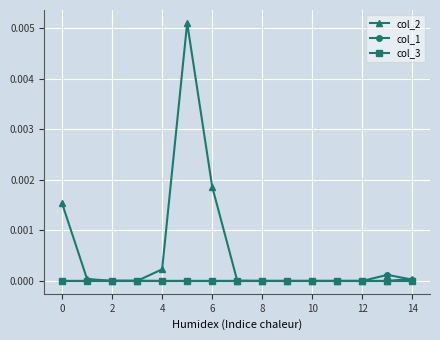

Which series has the largest total across all categories?

col_2